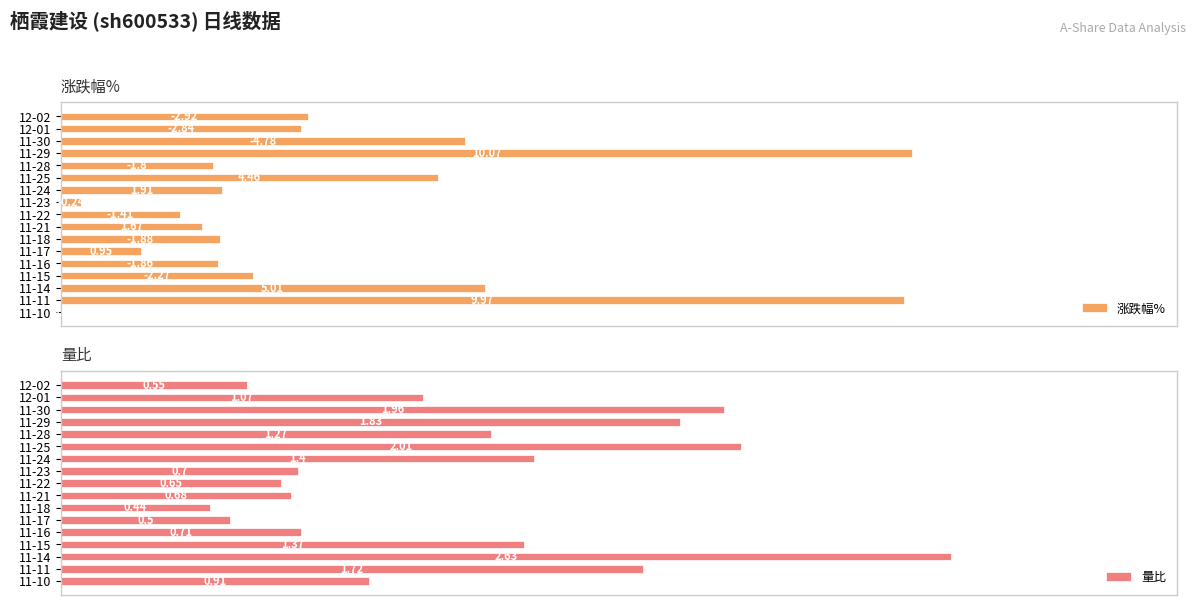

What are all the series names shown in the legend?

涨跌幅%, 量比